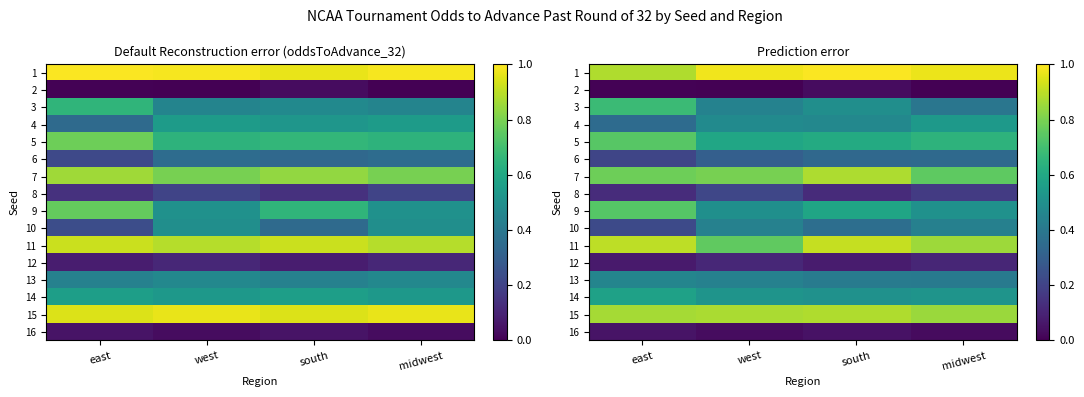

Is the value of row_12 at midwest greater than the value of row_4 at midwest?

No